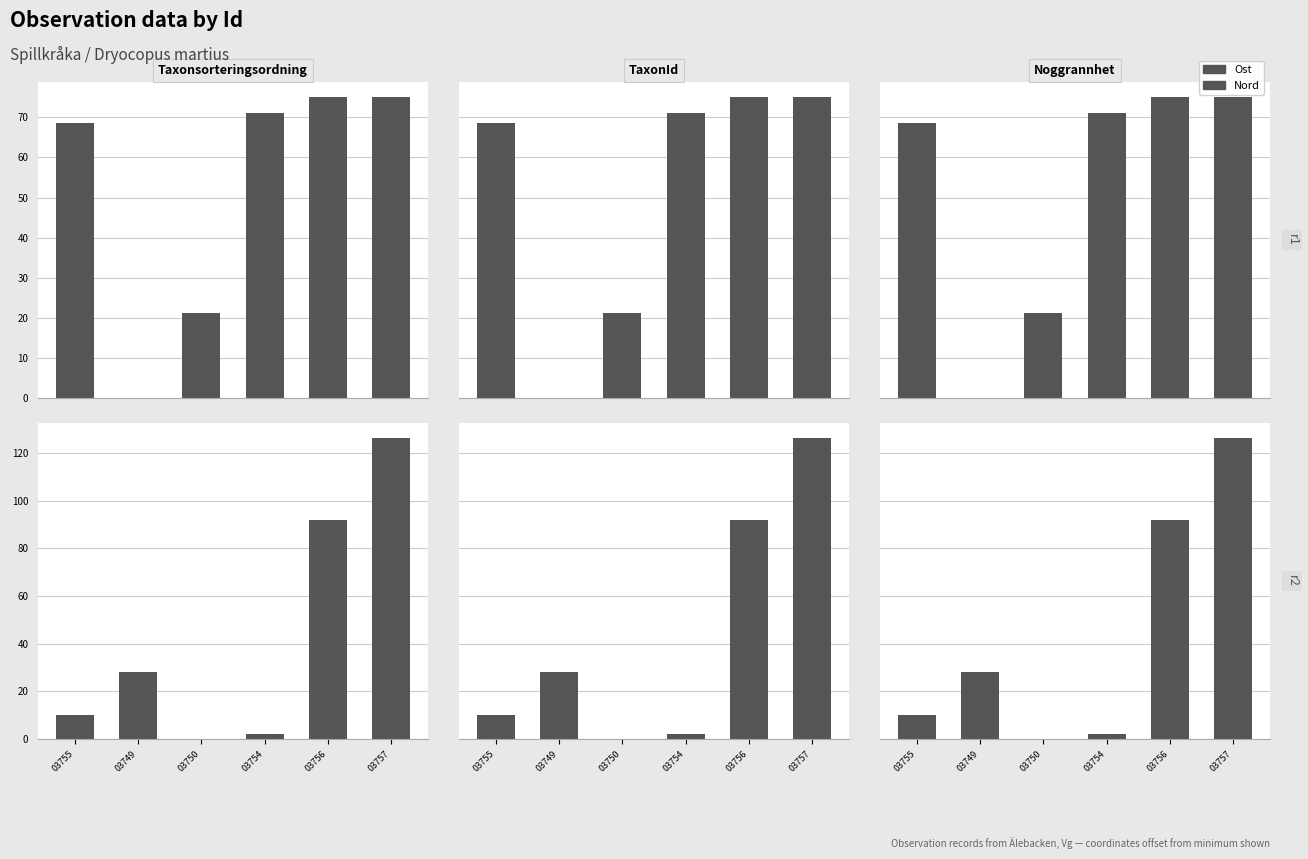

Reading left to right, list all the values displayed in this chart.

Ost: 03755=68.6	03749=0.0	03750=21.1	03754=71.1	03756=75.0	03757=75.1
Nord: 03755=10.2	03749=28.0	03750=0.0	03754=2.1	03756=92.0	03757=126.2